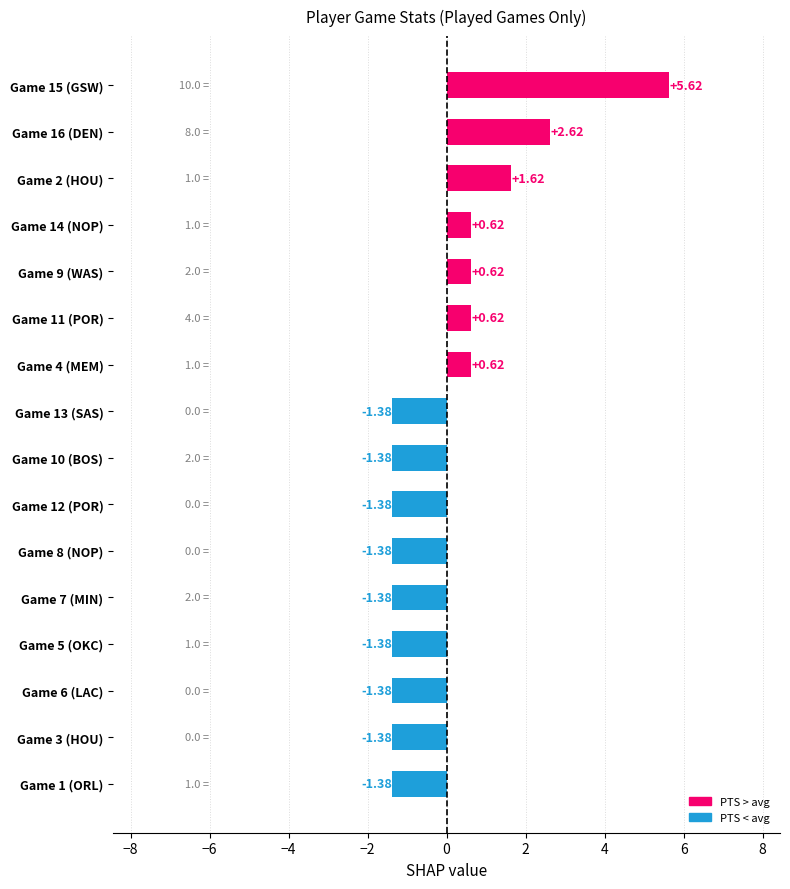

Count the number of categories in the chart.

16